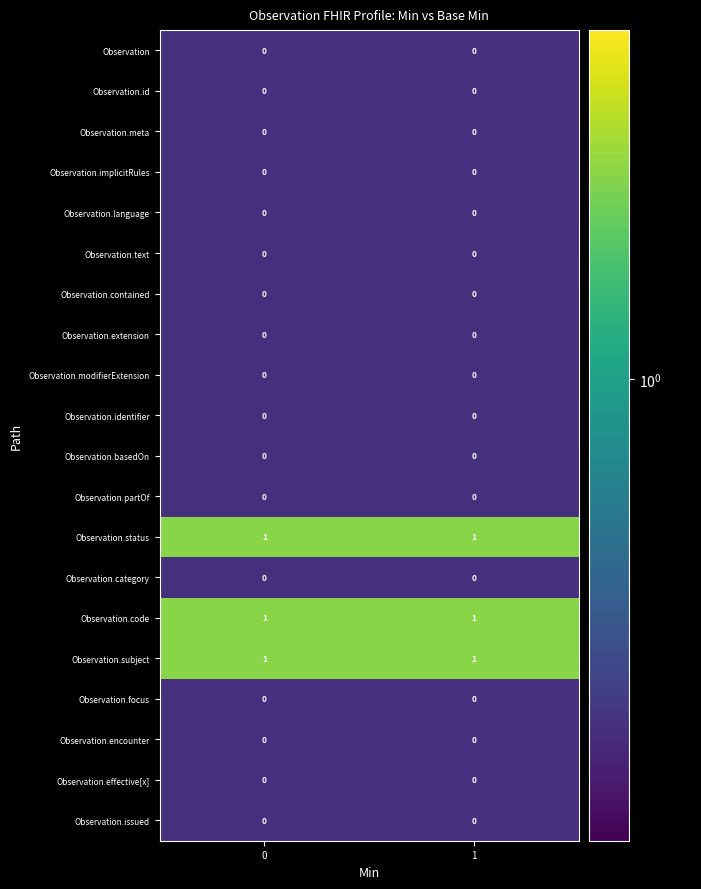

The value of Observation.extension at 0 is 0. True or false?

True